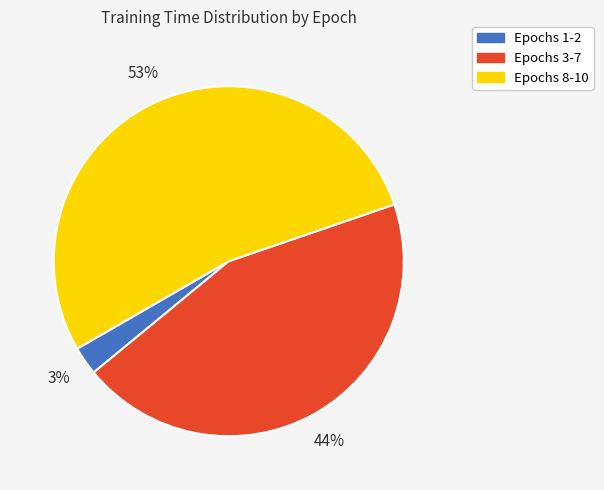

Does any single category account for the majority?

Yes